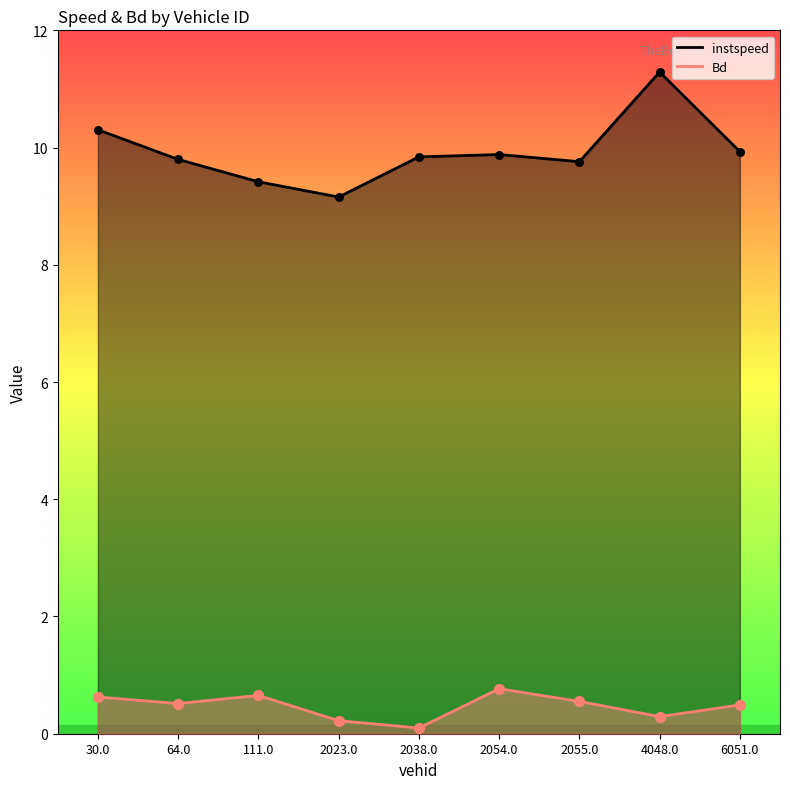

Which series reaches the maximum Y coordinate?

instspeed